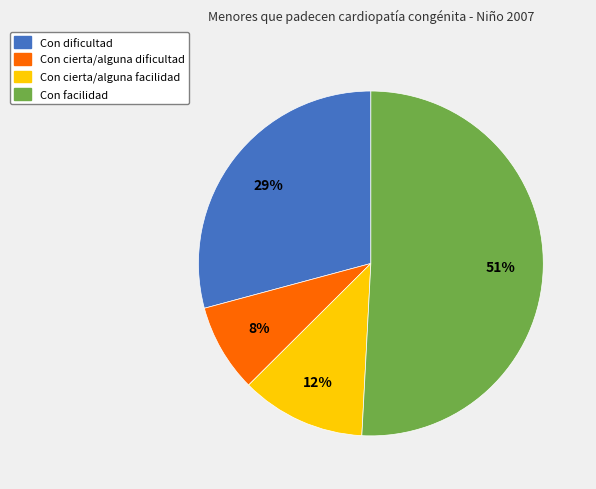

Does Con cierta/alguna dificultad represent more than half of the total?

No